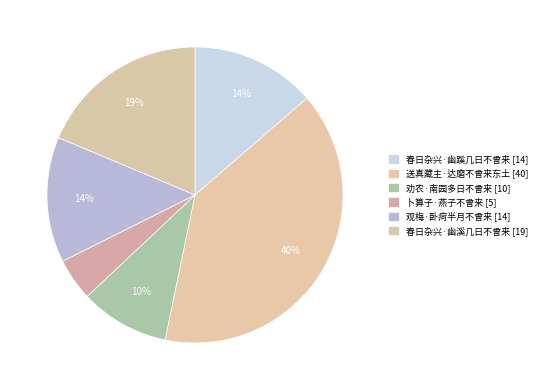

Which has a higher value, 春日杂兴·幽蹊几日不曾来 or 劝农·南园多日不曾来?

春日杂兴·幽蹊几日不曾来